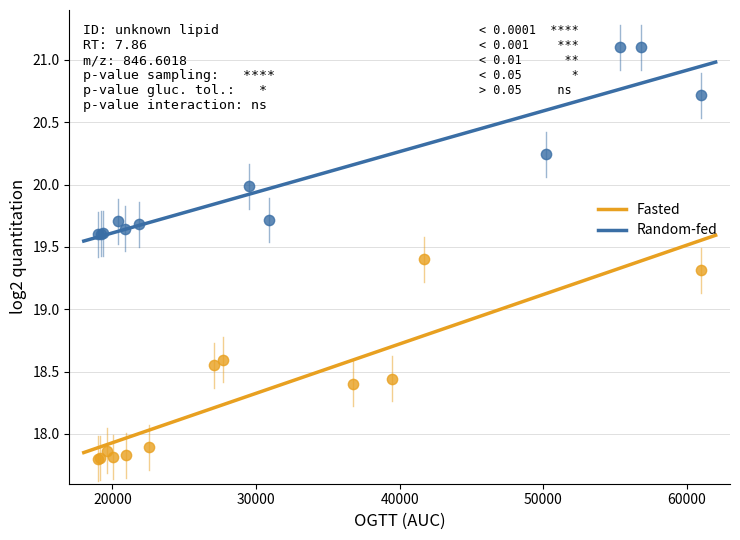

Which series contains the highest Y value?

Random-fed